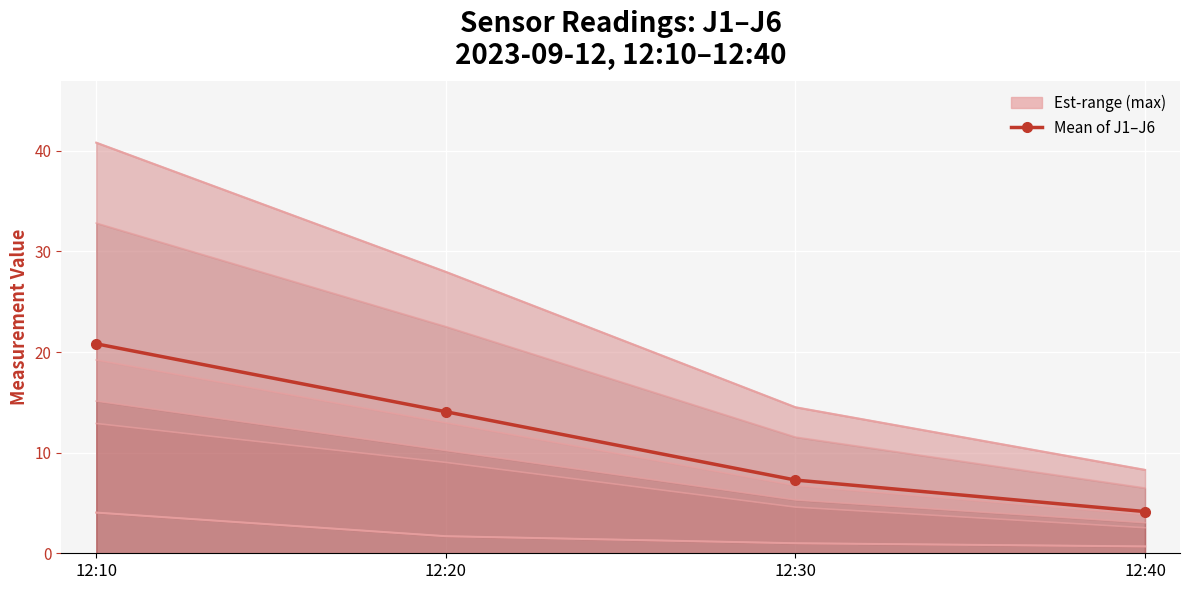

What are all the series names shown in the legend?

Mean of J1–J6, Est-range (max)